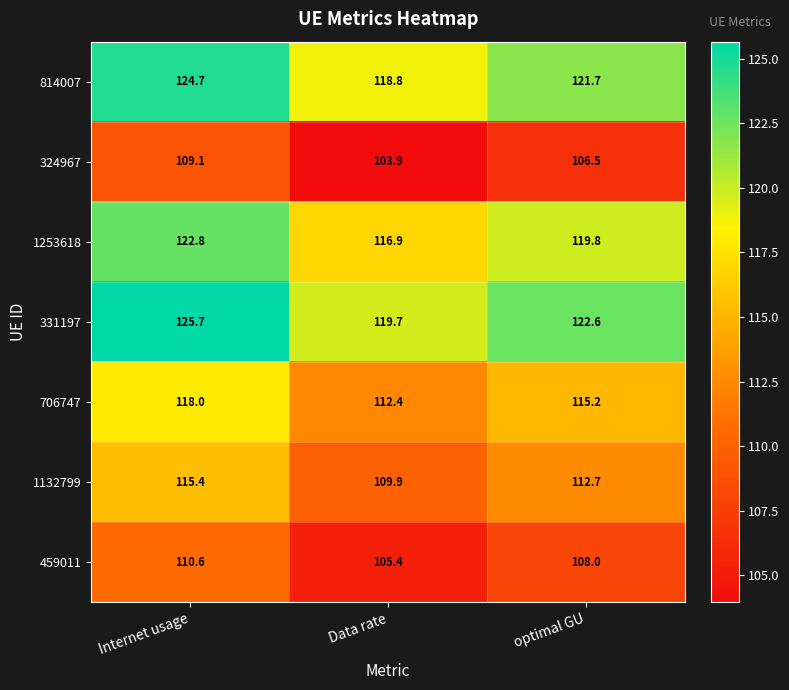

Reading left to right, list all the values displayed in this chart.

814007: 124.7	118.8	121.7
324967: 109.1	103.9	106.5
1253618: 122.8	116.9	119.8
331197: 125.7	119.7	122.6
706747: 118.0	112.4	115.2
1132799: 115.4	109.9	112.7
459011: 110.6	105.4	108.0